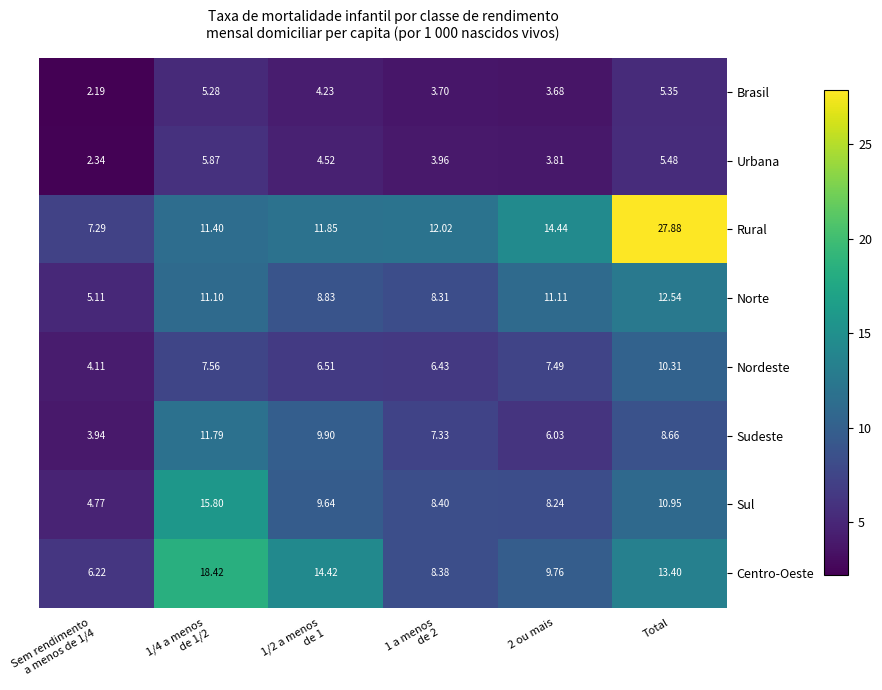

What is the spread (max minus min) of values at 1/2 a menos
de 1?

10.2